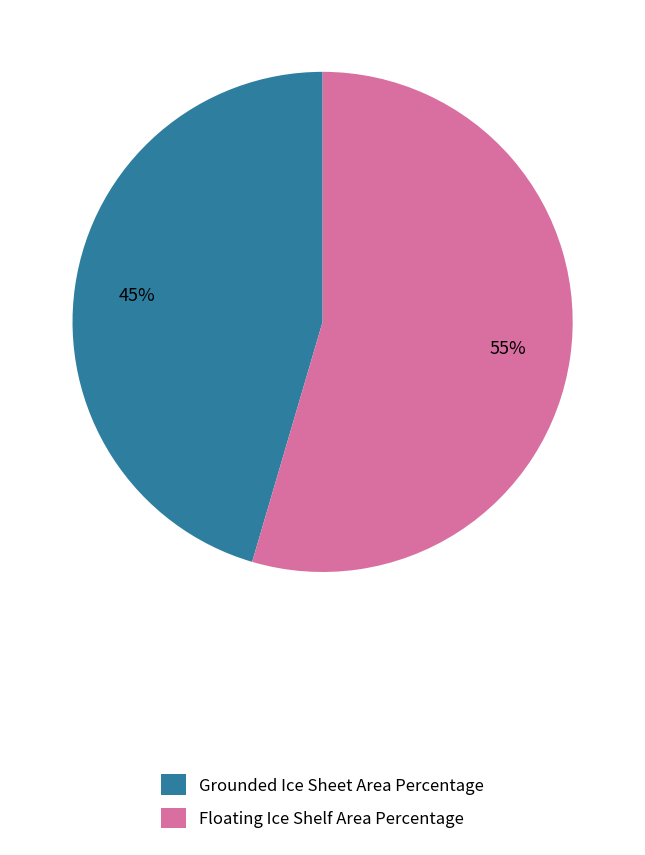

How many slices are in this pie chart?

2